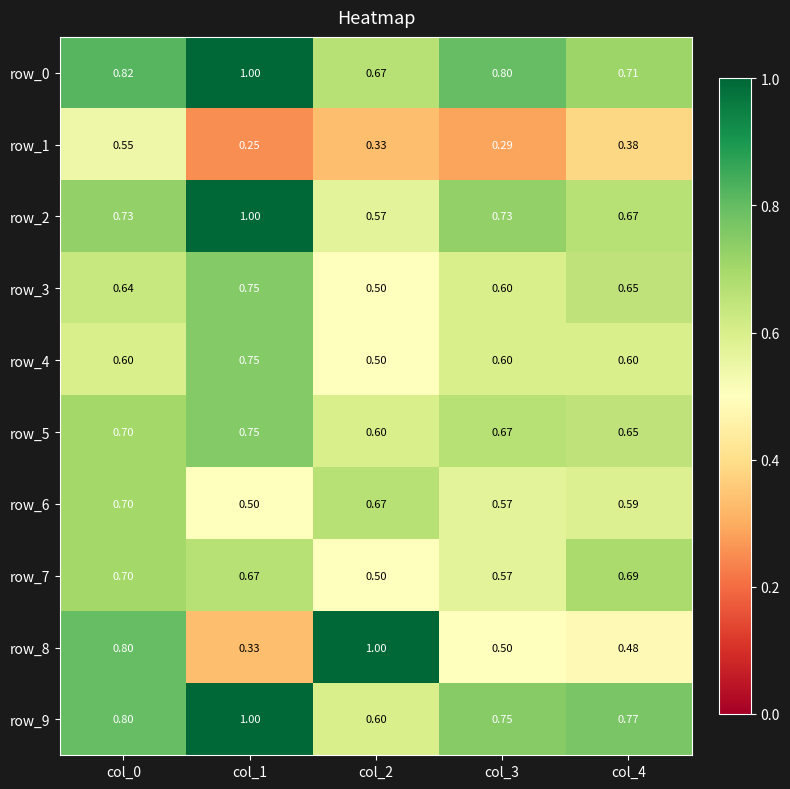

Is it true that row_8 equals 1.3 at col_0?

False